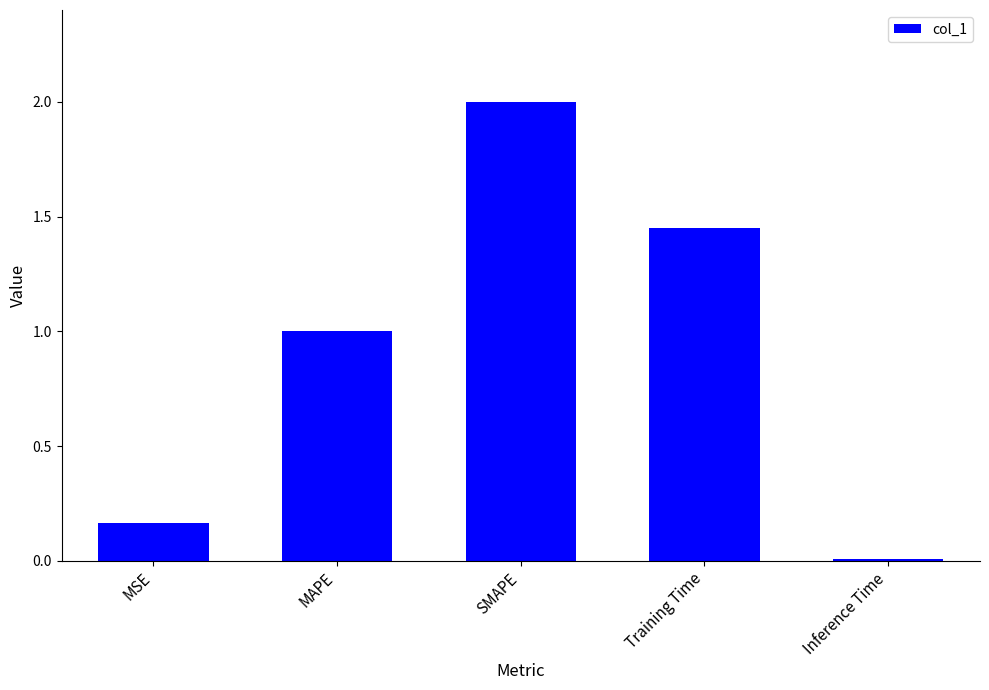

What is the label of the 2nd bar from the right?

Training Time